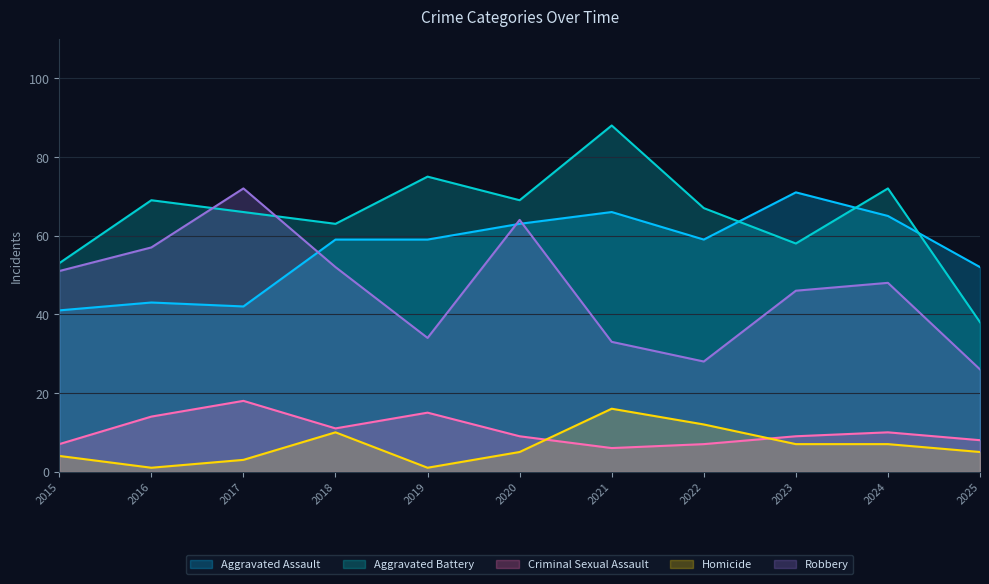

Does the chart display data point markers on the line(s)?

No